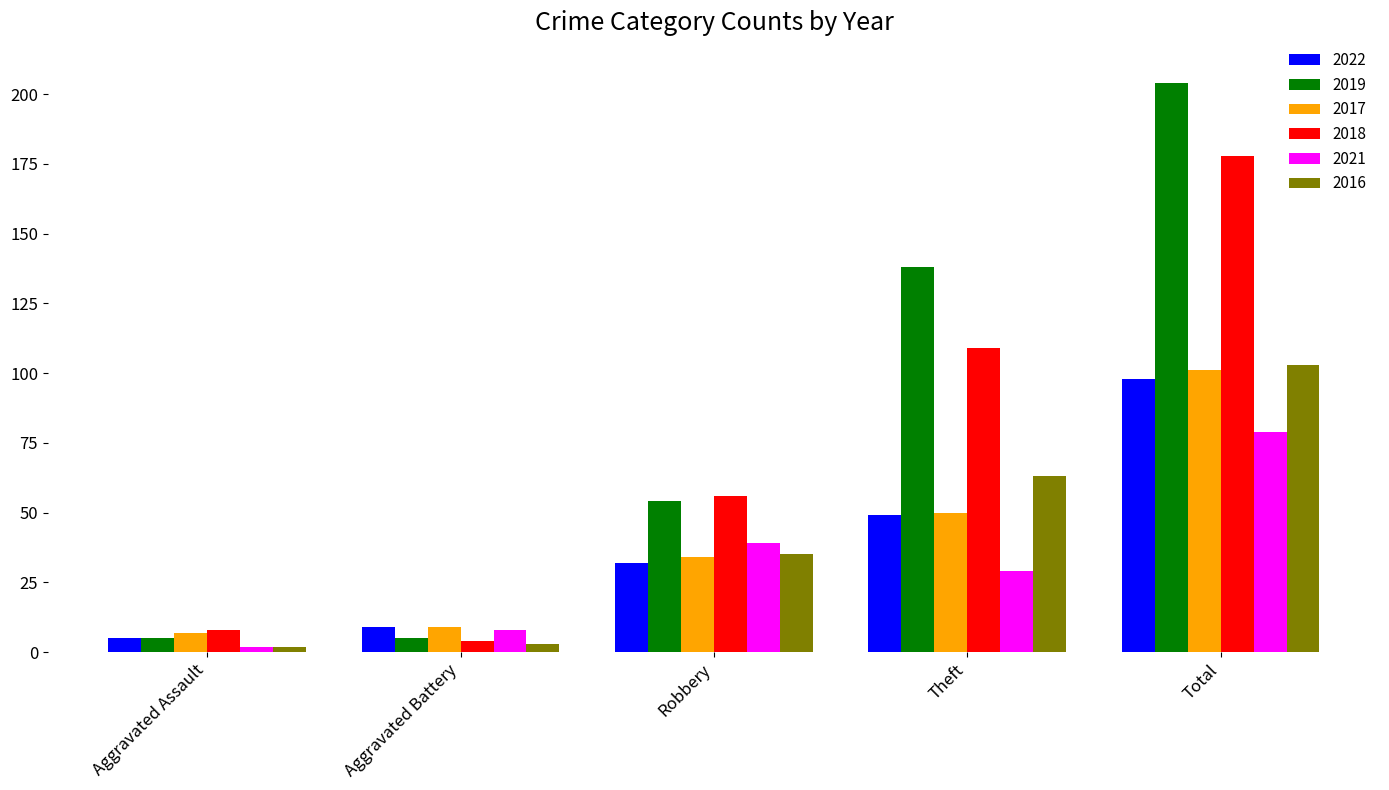

What are all the series names shown in the legend?

2022, 2019, 2017, 2018, 2021, 2016